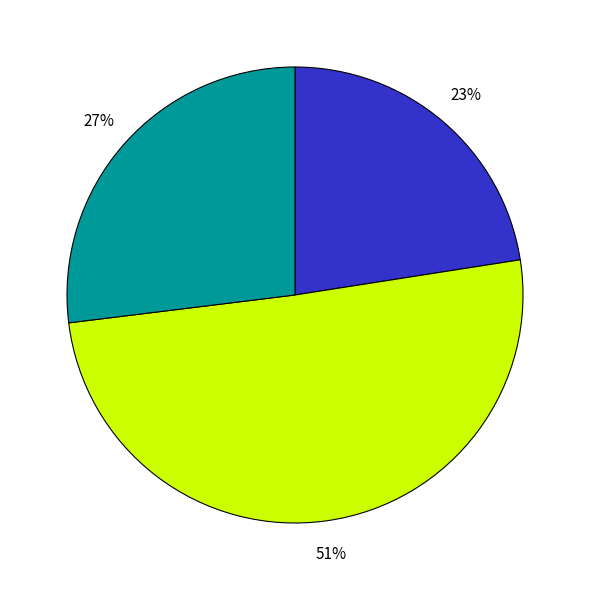

How many segments does this pie chart have?

3